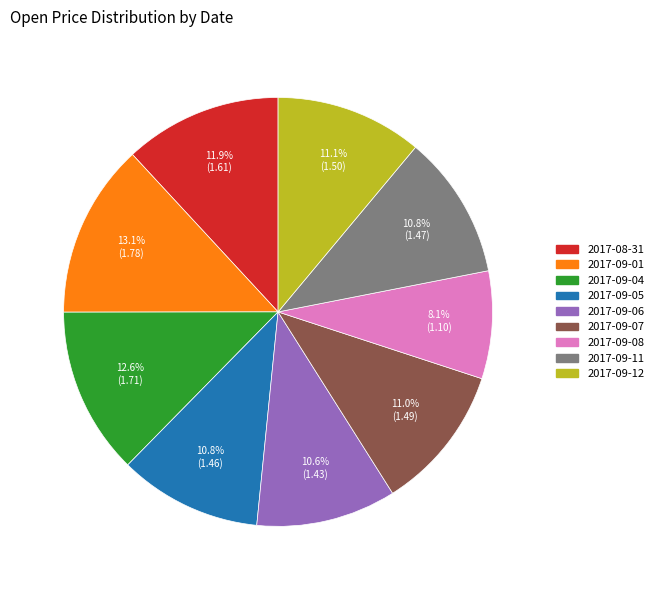

How many segments does this pie chart have?

9